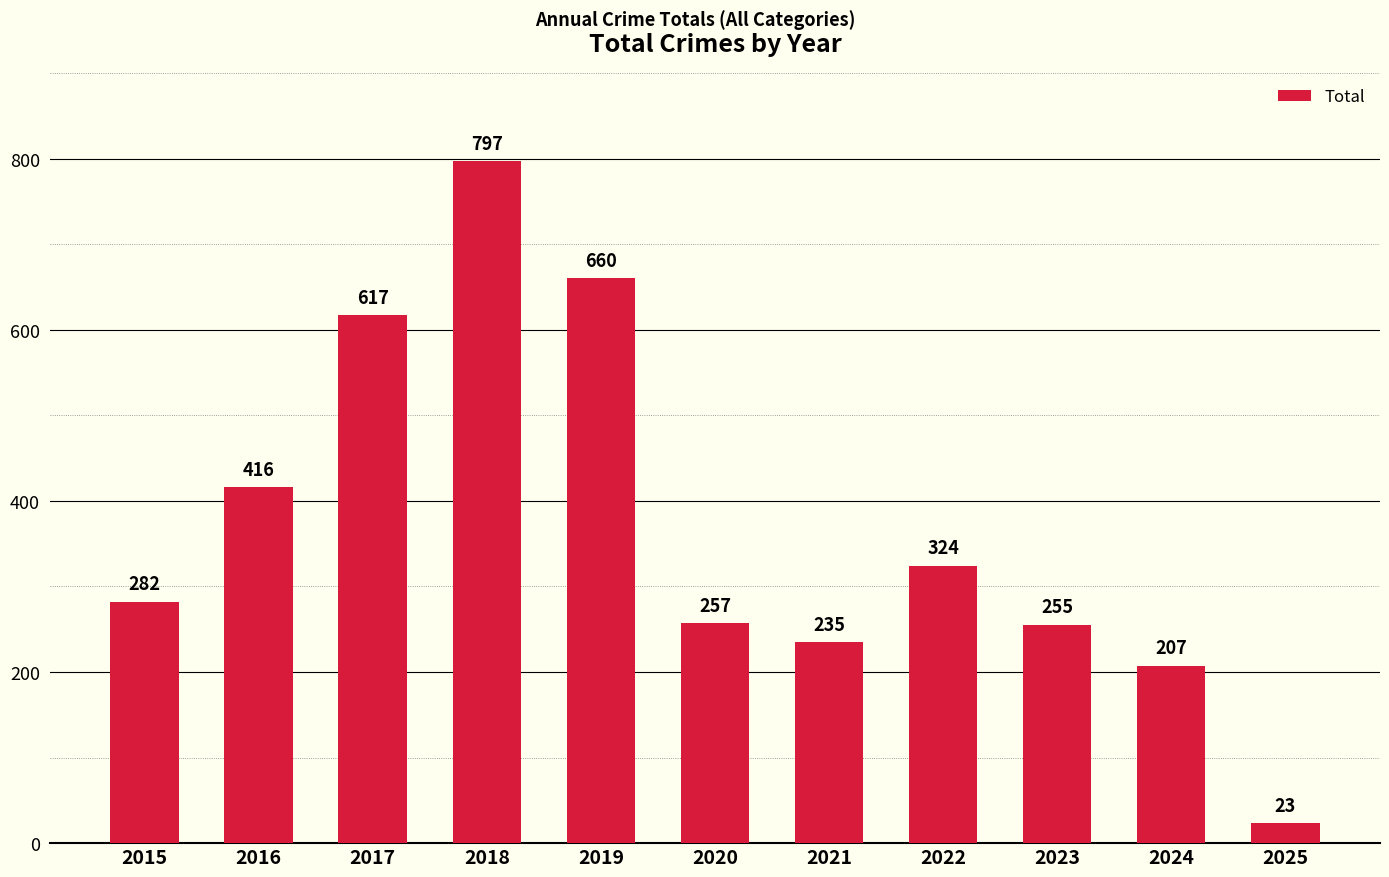

What is the change in value from 2015 to 2021?

-47